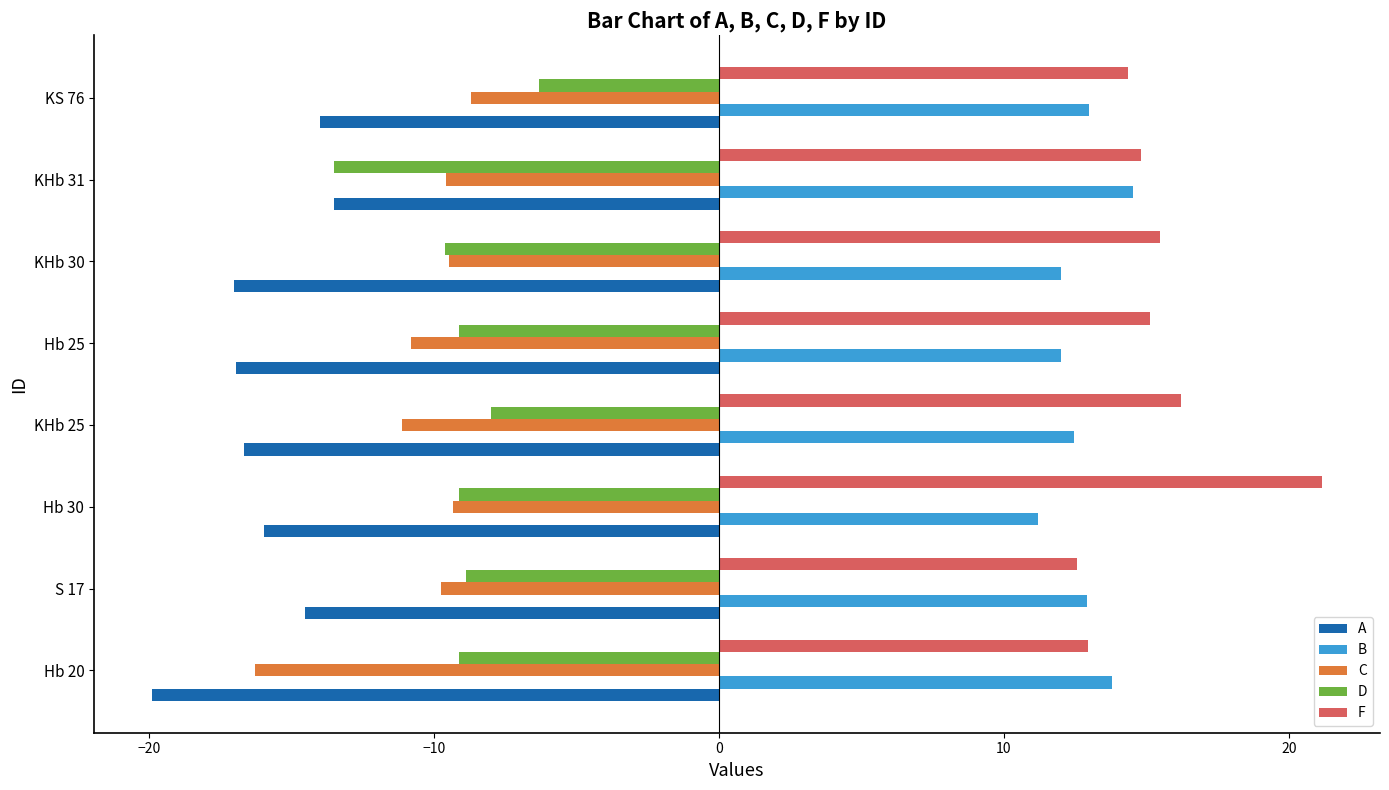

What is the spread (max minus min) of values at KHb 31?

28.3